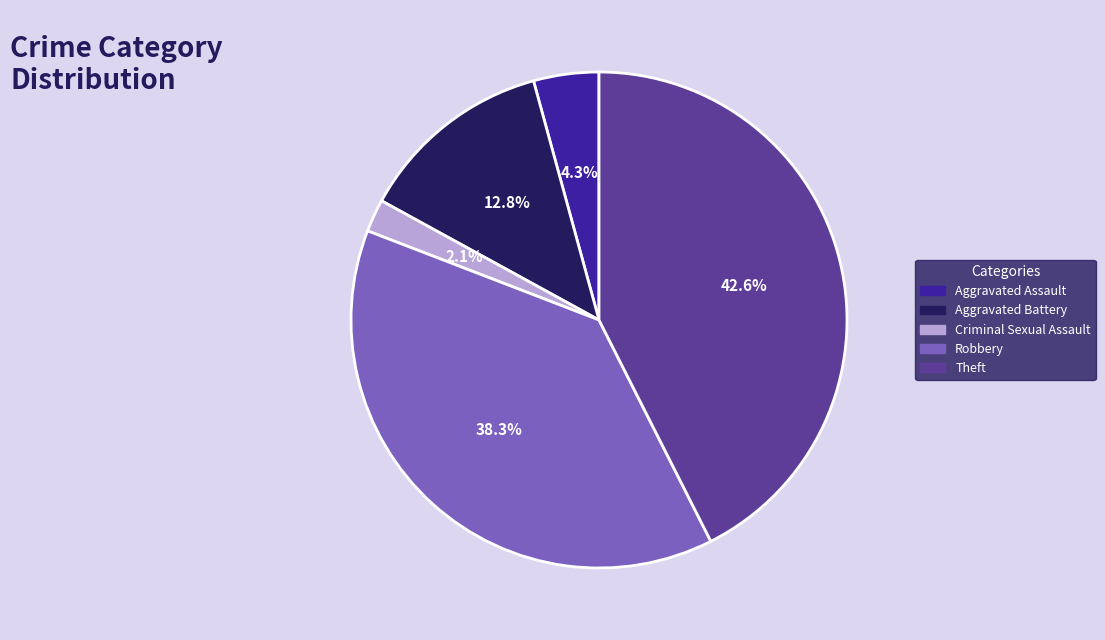

True or false: Aggravated Assault accounts for 25% of the total.

False